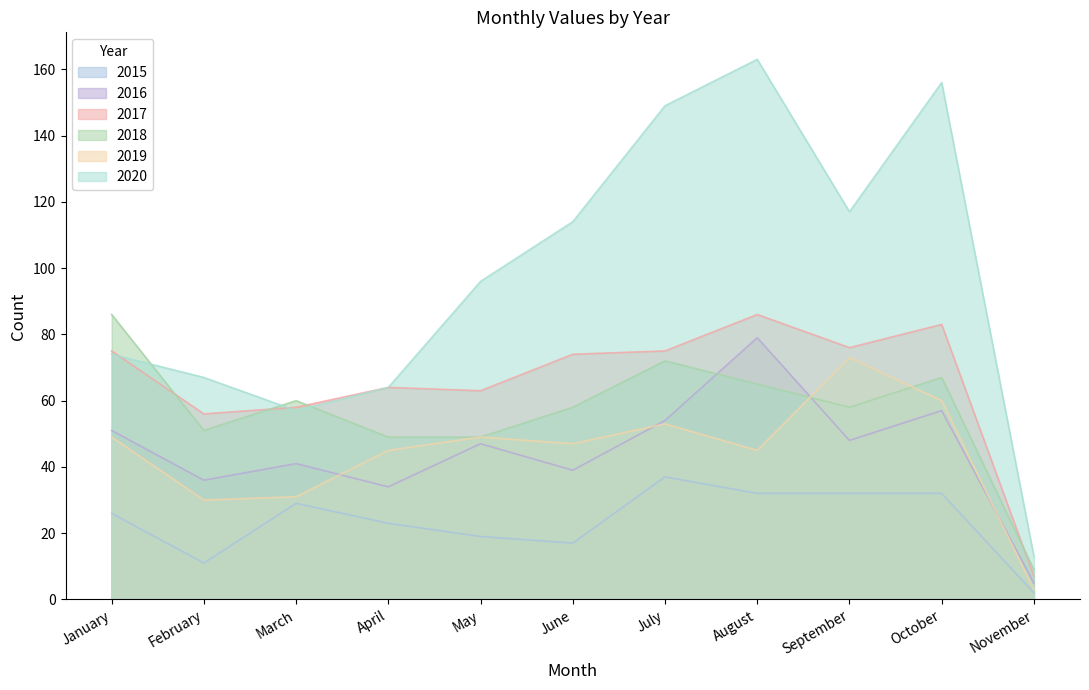

Which series has the largest total across all categories?

2020